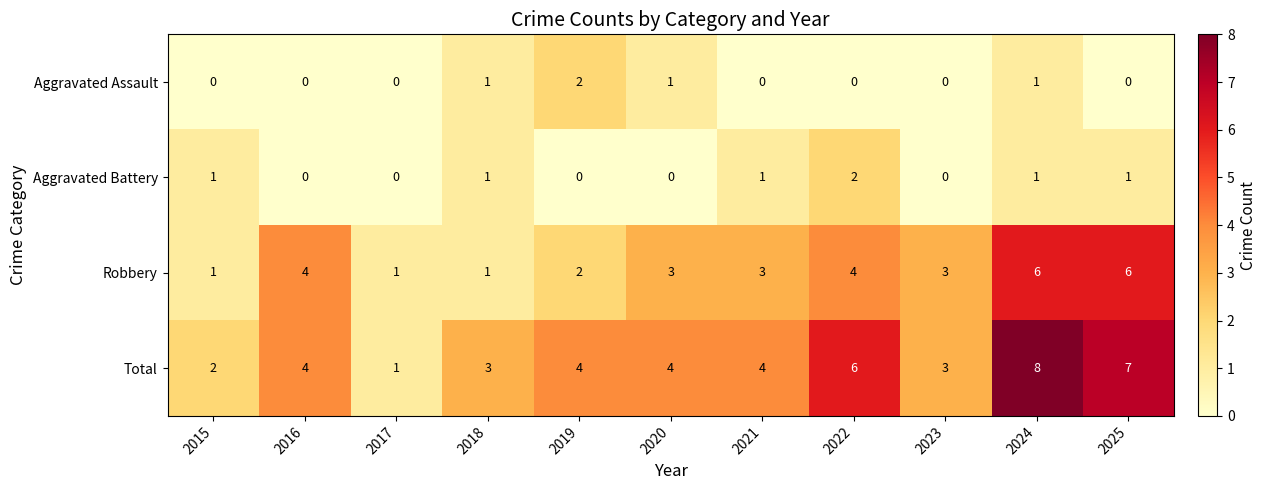

What is the total value across all series at 2023?

6